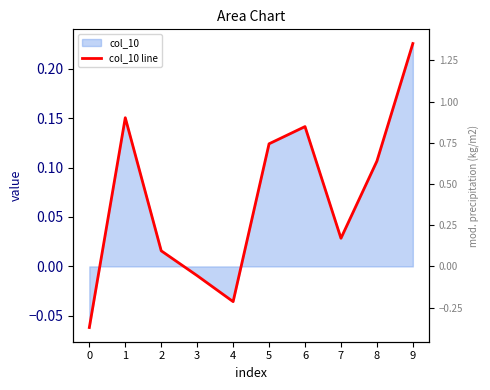

List the labels in order of value, largest first.

9, 1, 6, 5, 8, 7, 2, 3, 4, 0